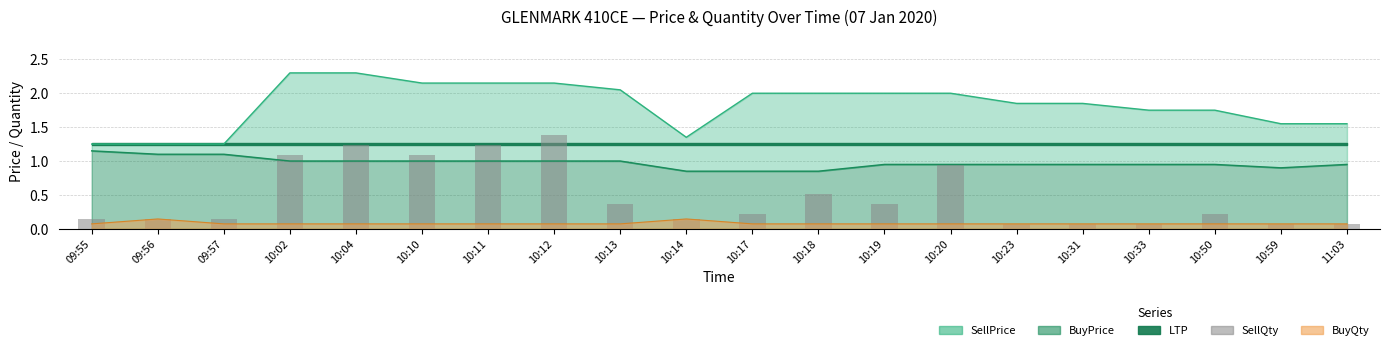

Which category has the lowest value across all series?

10:23